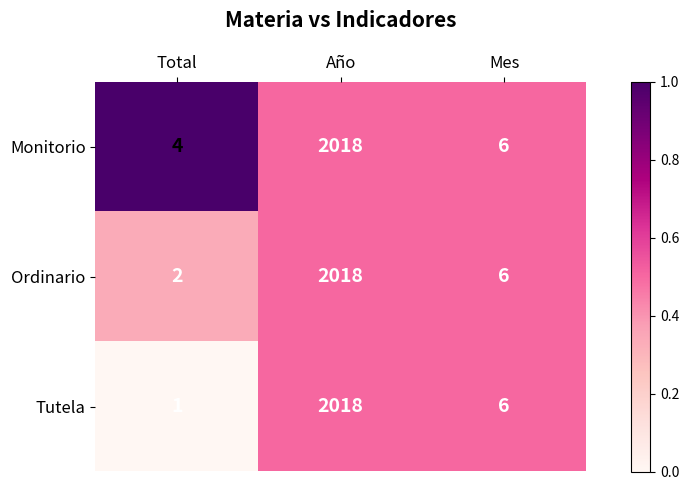

At which category does the chart reach its minimum across all series?

Total